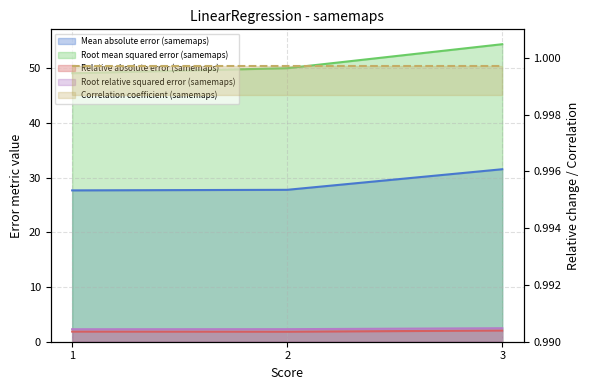

What is the approximate value of Root relative squared error (samemaps) at 1?

2.3